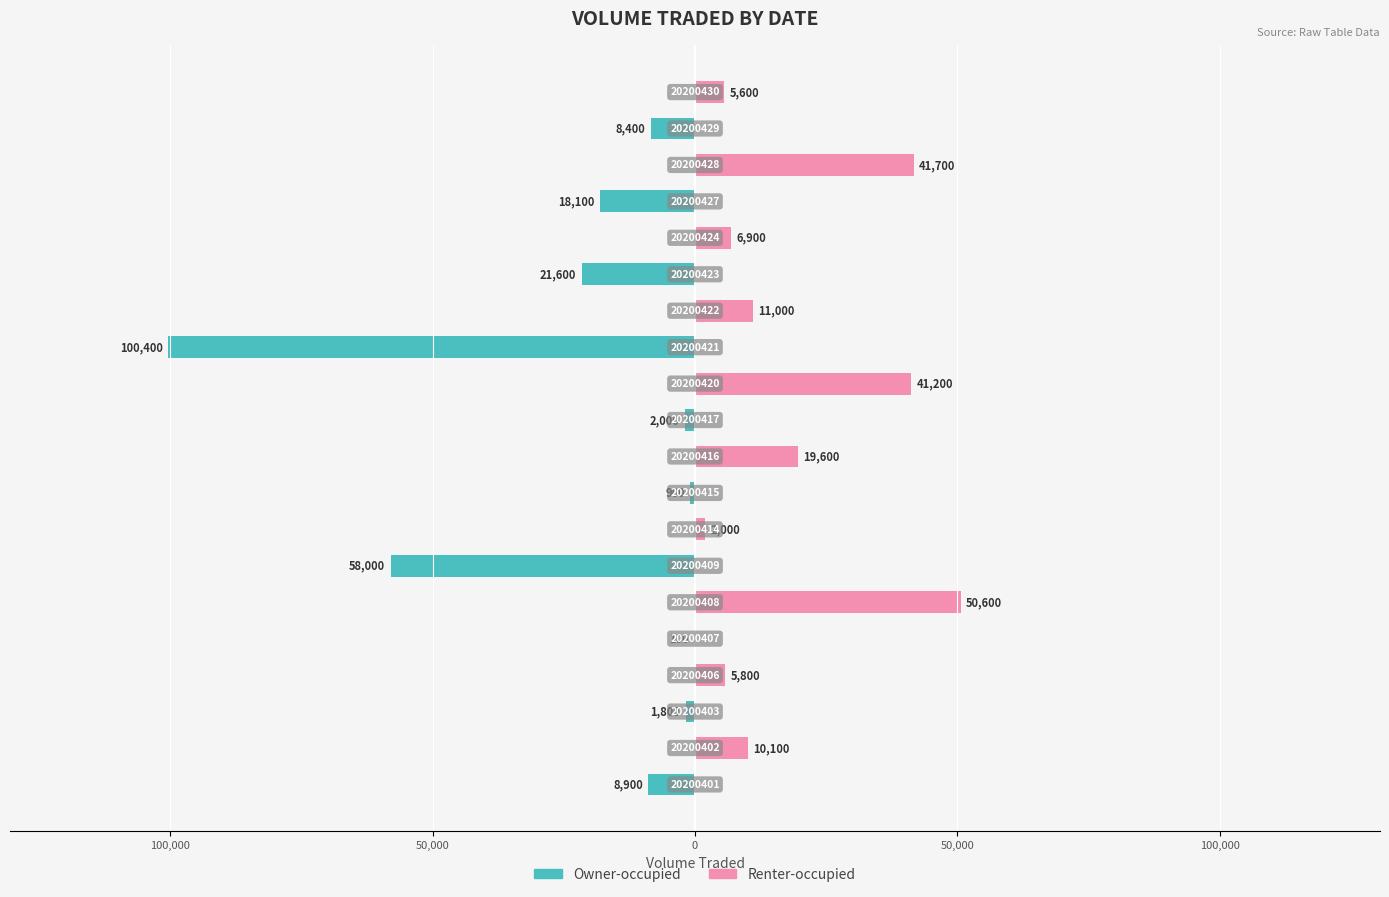

Is it true that Owner-occupied equals -45543 at 13?

False